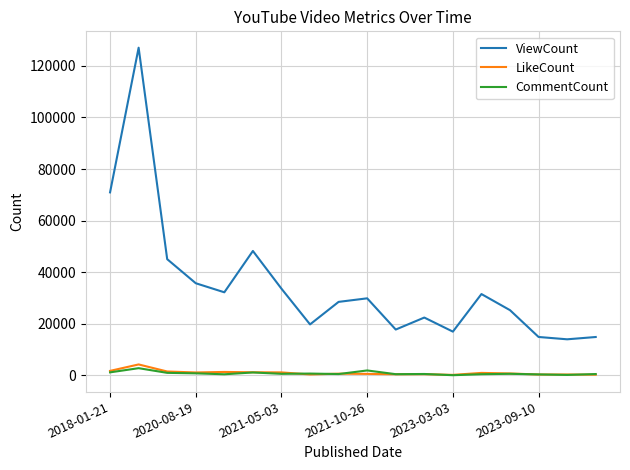

True or false: CommentCount and LikeCount cross at least once.

True